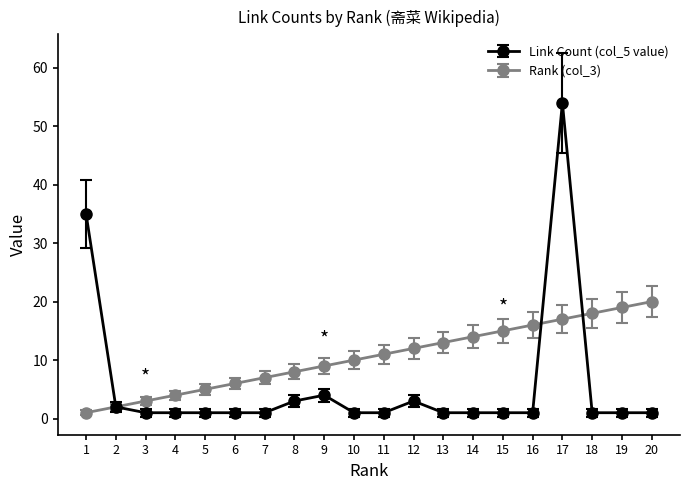

How many lines are shown in the chart?

2